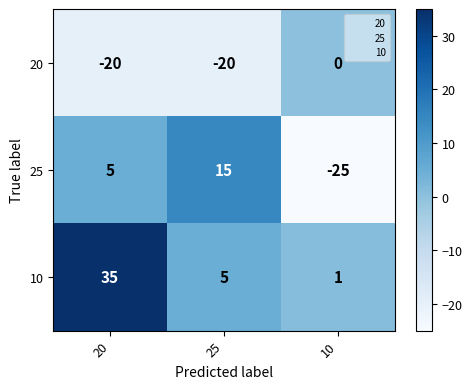

True or false: 20 has a value of -8 at 25.

False